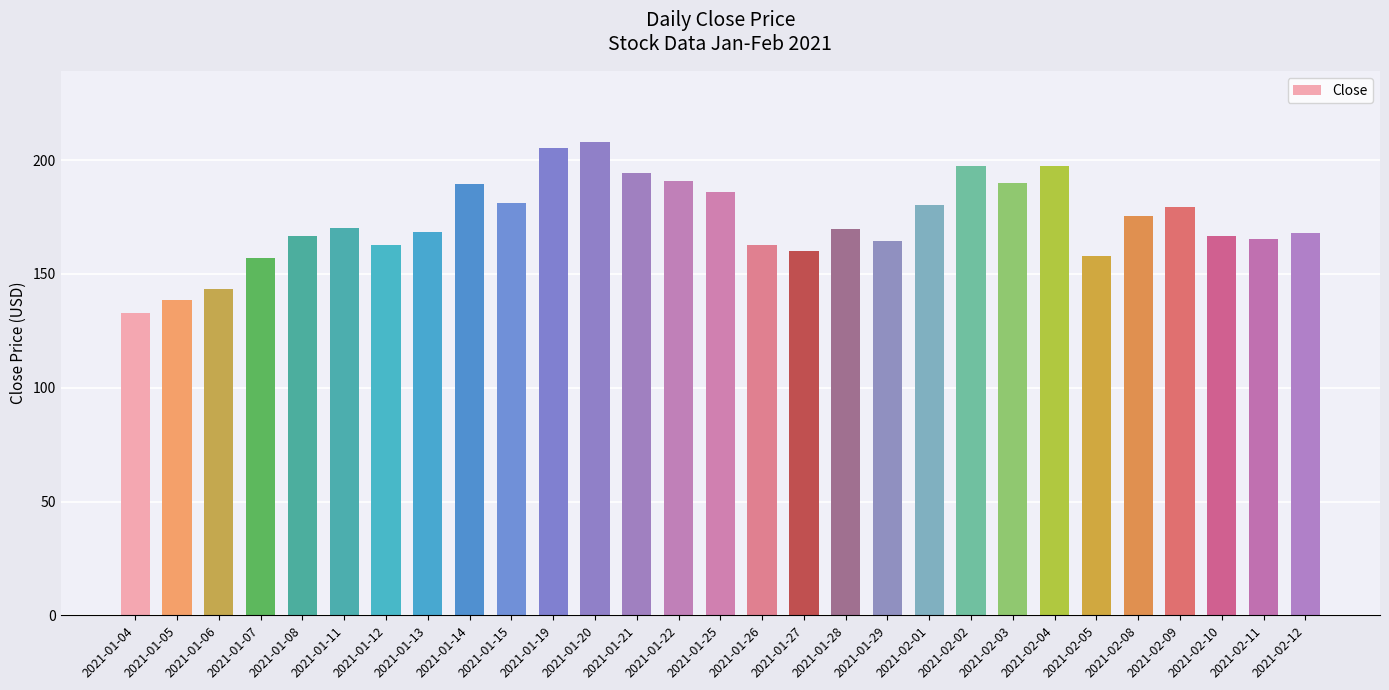

What is the label of the 21st bar from the left?

2021-02-02